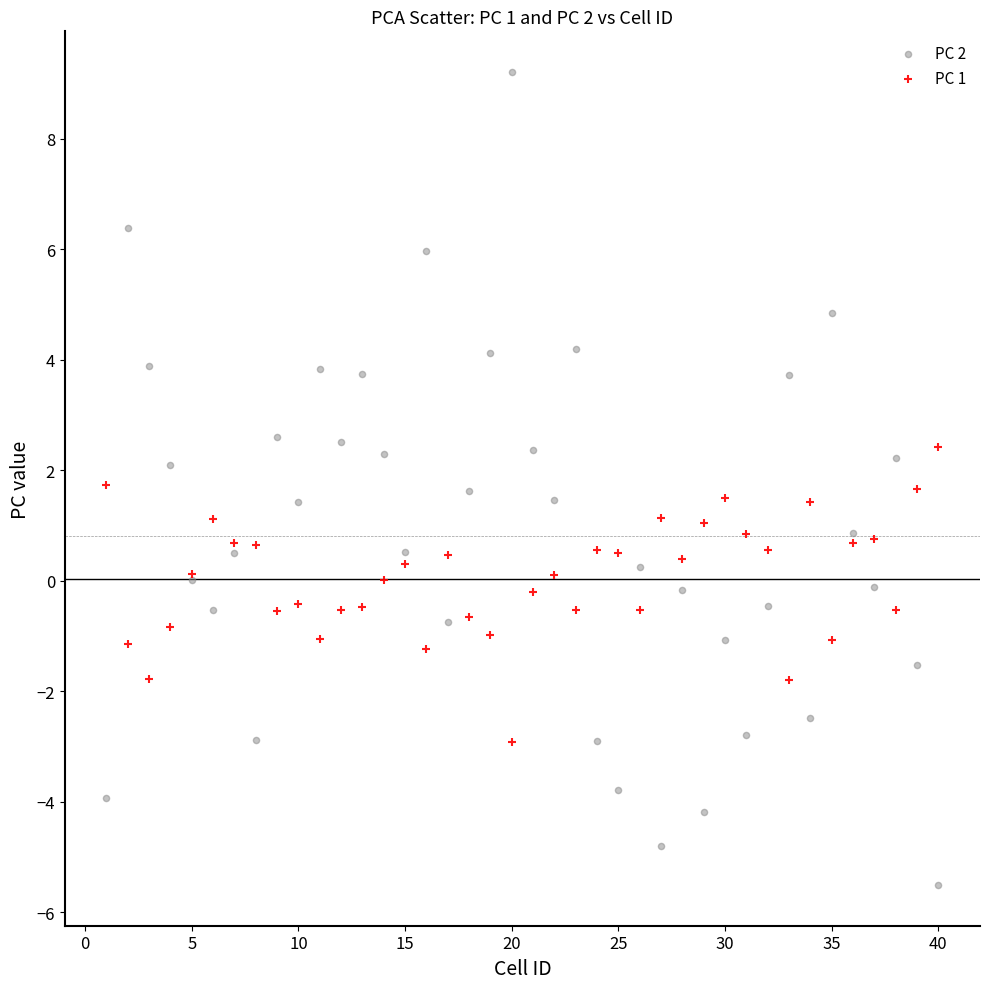

Which series has the largest Y range (max minus min)?

PC 2